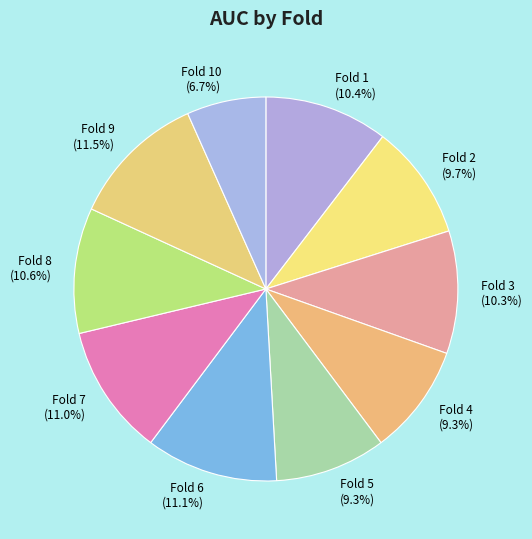

Is there a majority slice in this chart?

No